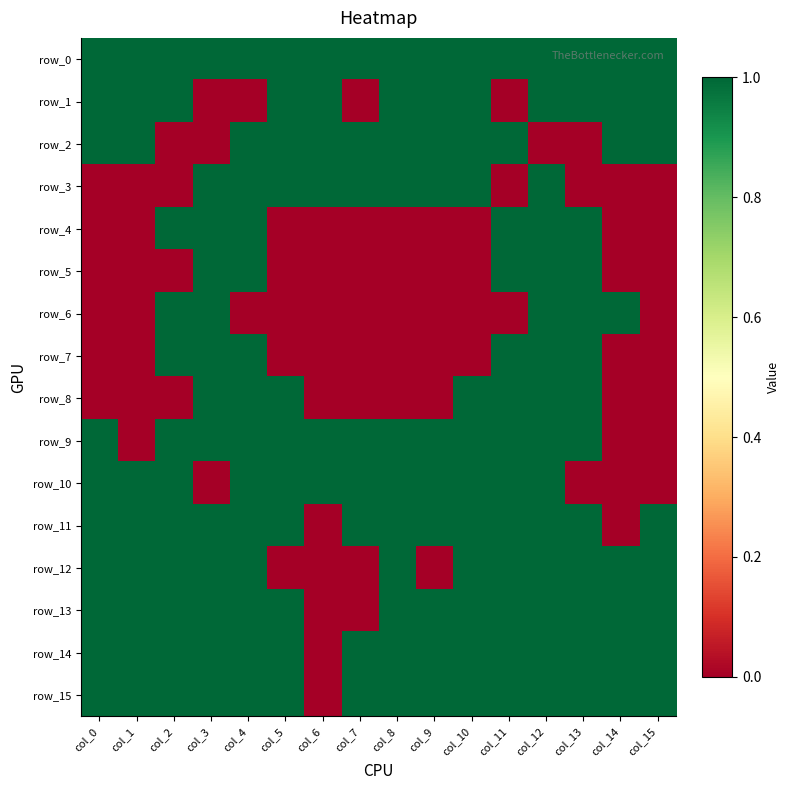

How many distinct data groups are displayed?

16